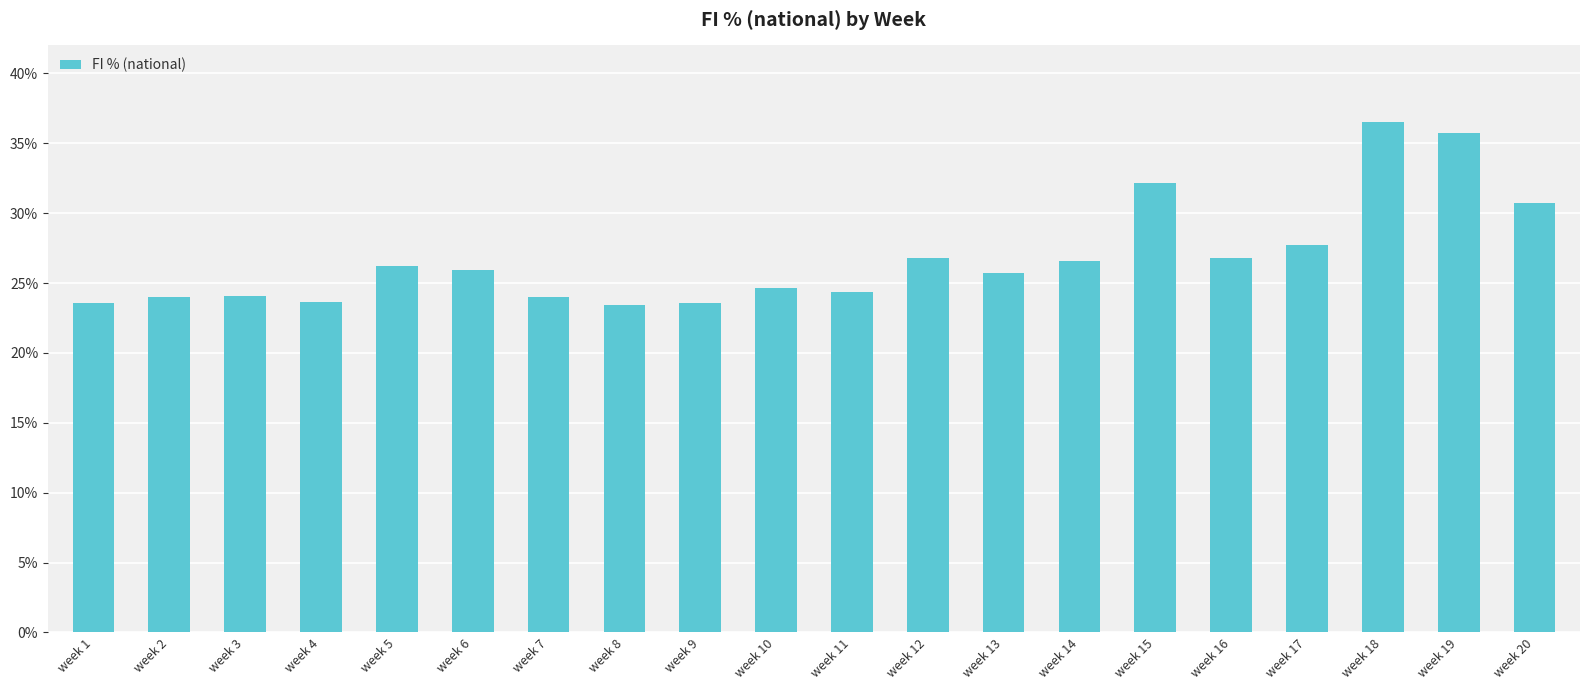

What is the value of the 5th bar from the left?

26.2